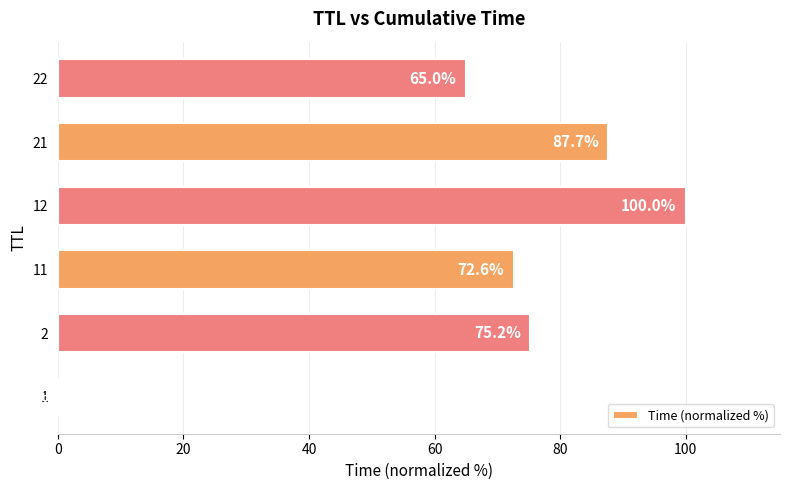

Is it true that the value at 21 is 87.7?

True